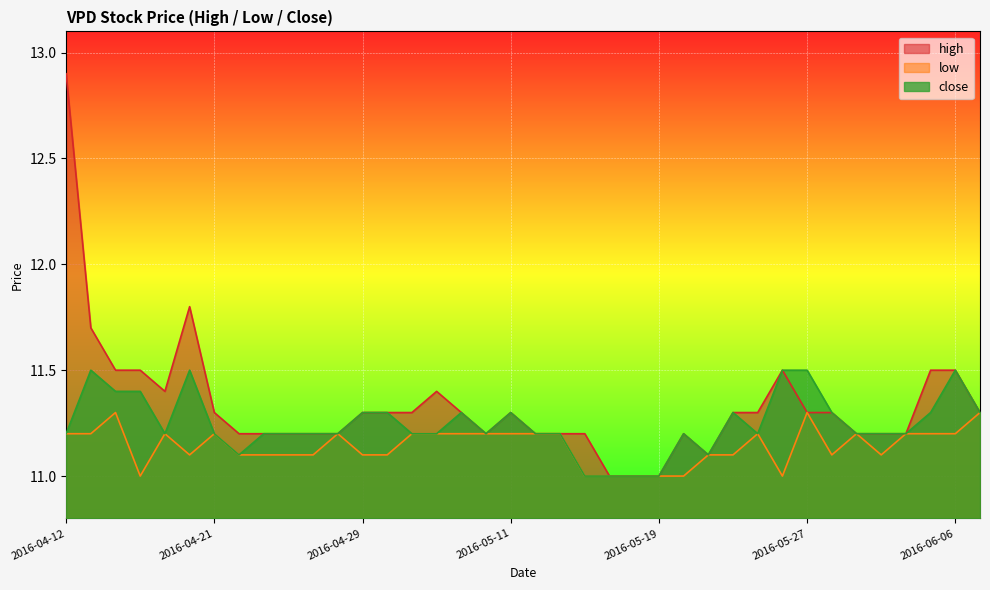

What is the total value across all series at 2016-04-13?

34.4